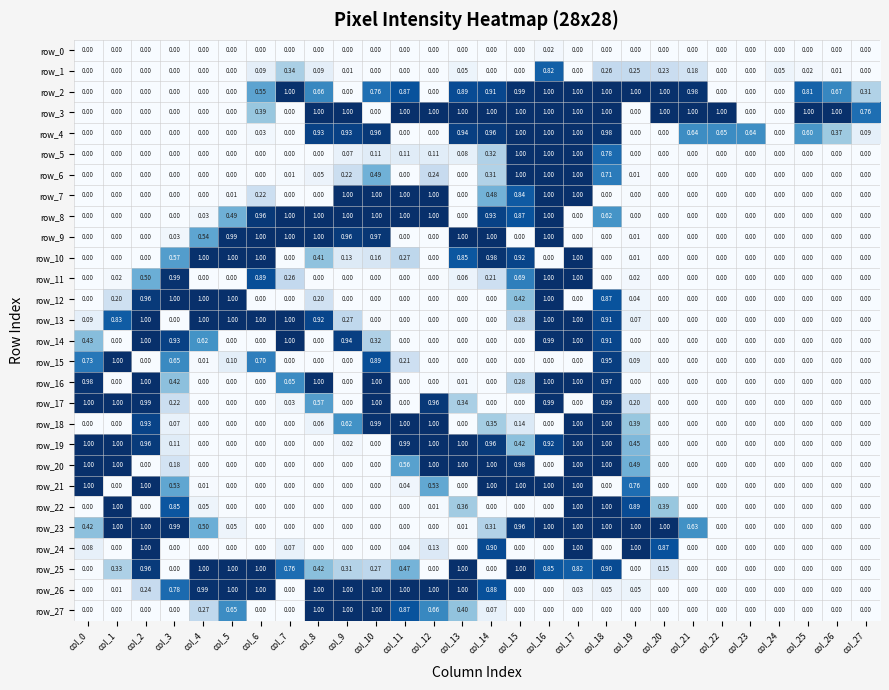

What is the difference between the highest and lowest values at col_25?

1.0